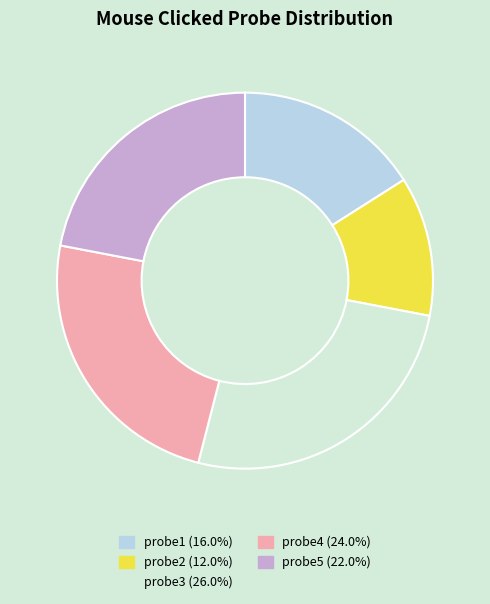

Combined, do probe2 and probe1 account for over 50%?

No